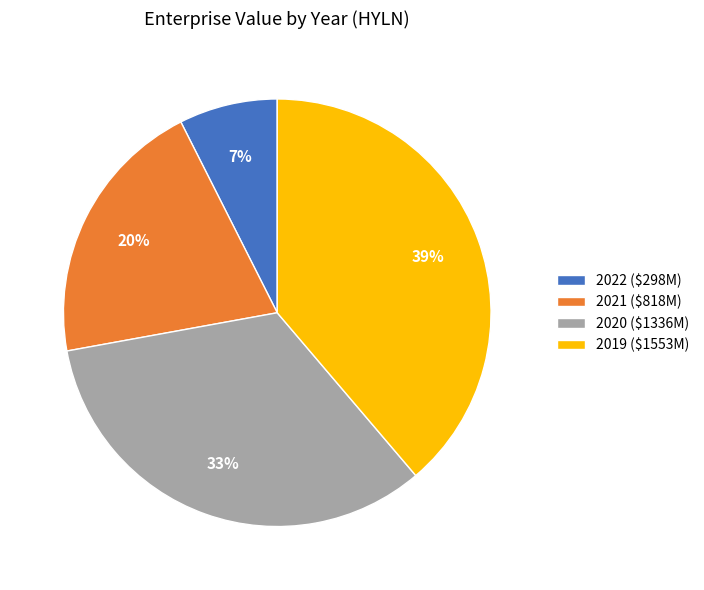

What percentage is the 2021 slice, to the nearest percent?

20%